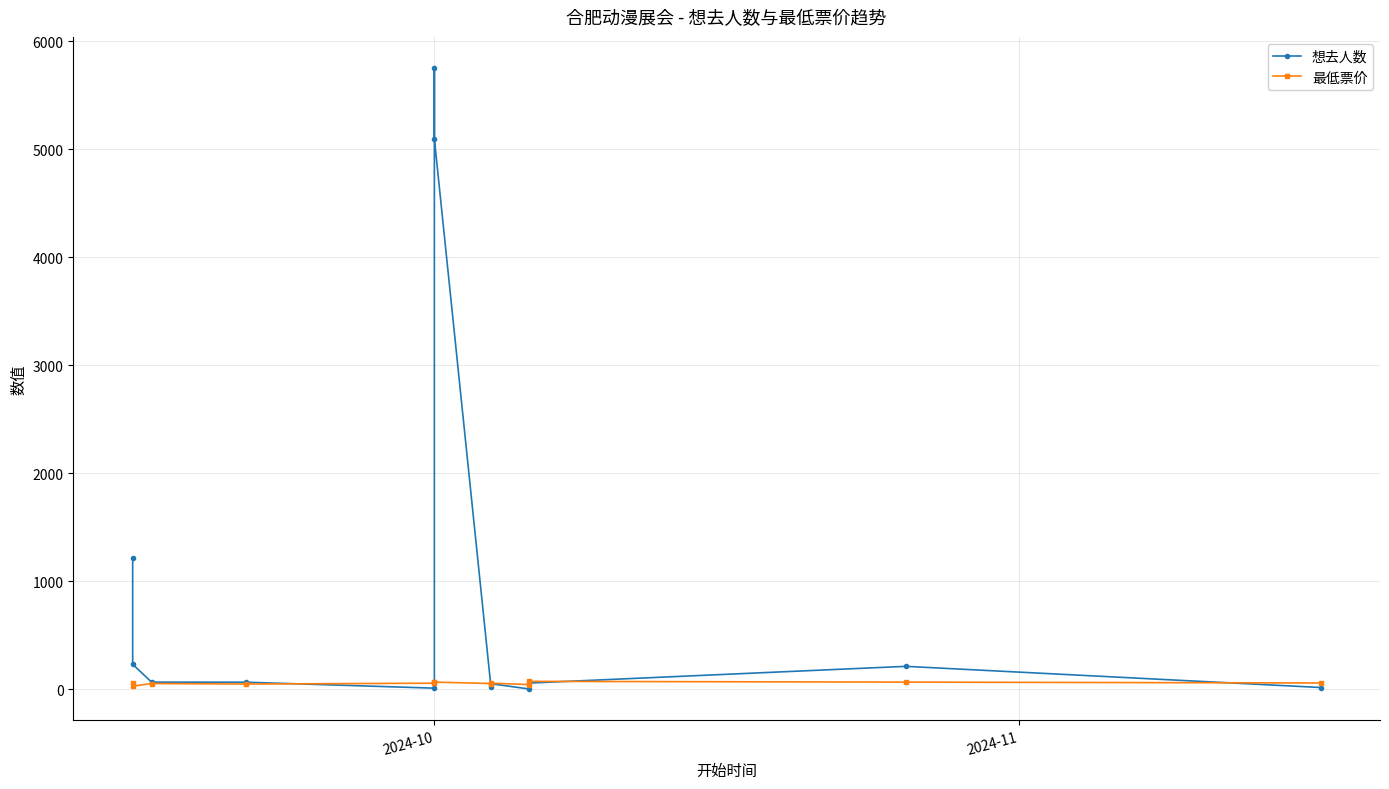

What are all the series names shown in the legend?

想去人数, 最低票价